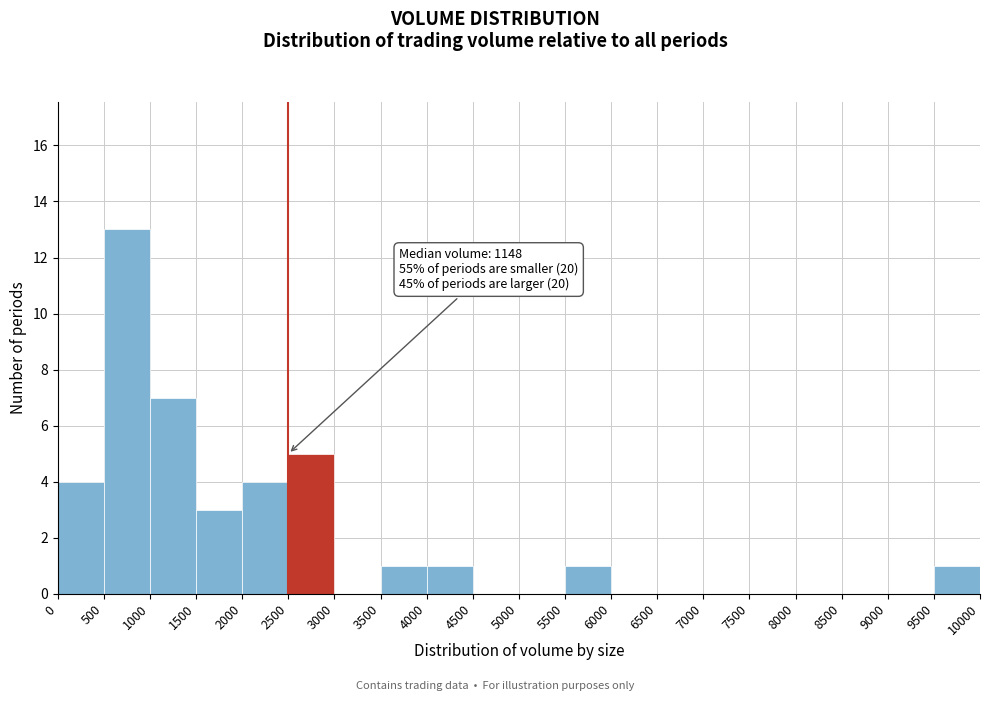

Which range on the x-axis has the tallest bar?

500 to 1000